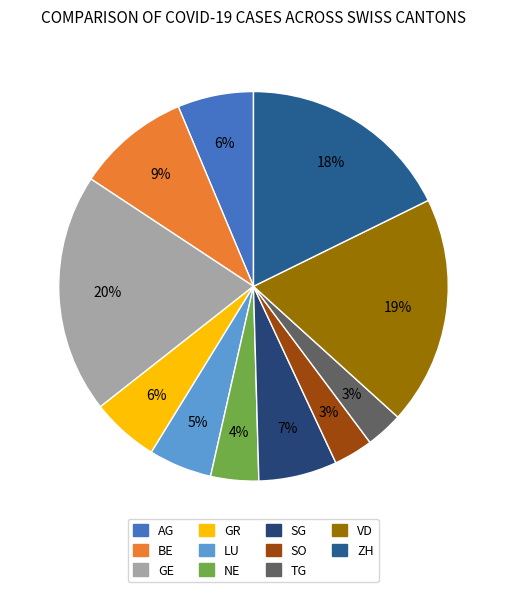

To the nearest percent, what percentage of the pie is SO?

3%